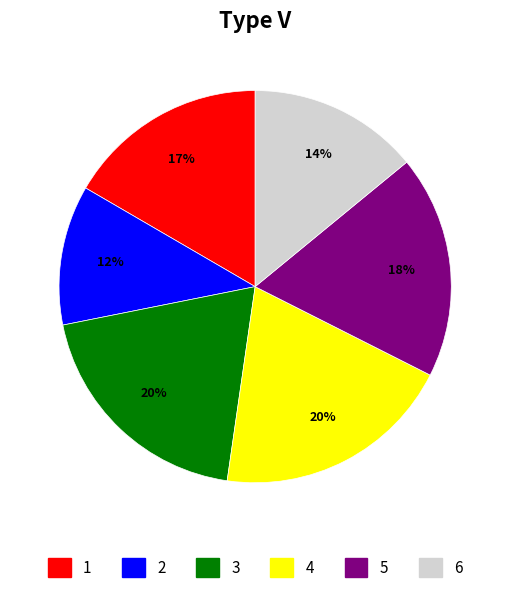

Do 3 and 6 together represent more than half of the pie?

No